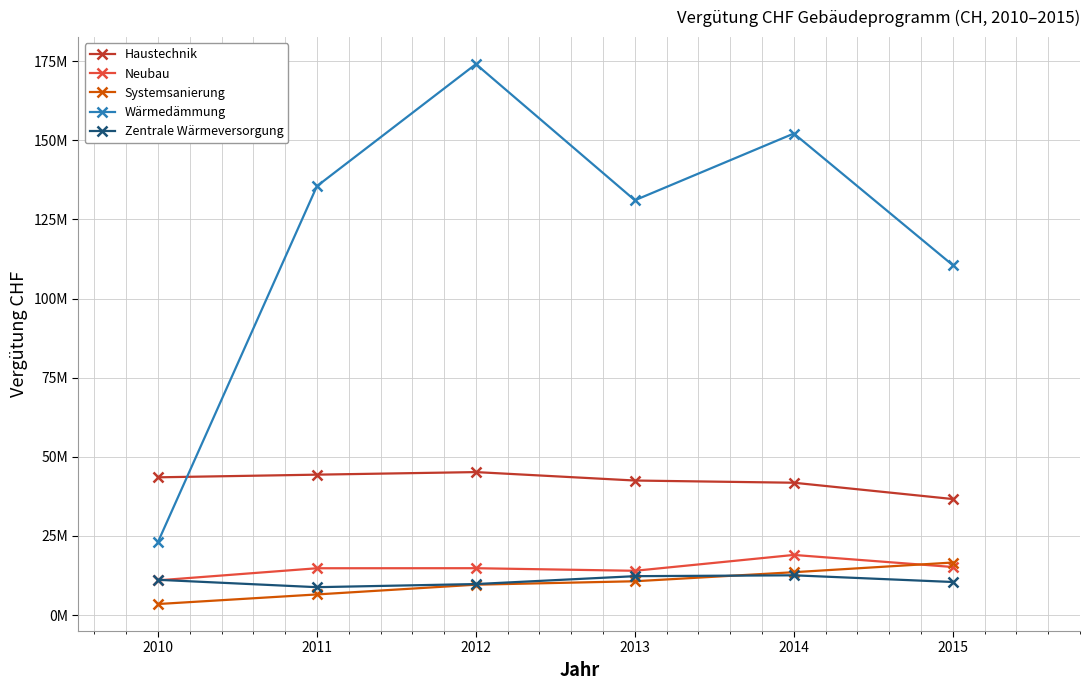

List the labels in order of Haustechnik value, largest first.

2012, 2011, 2010, 2013, 2014, 2015